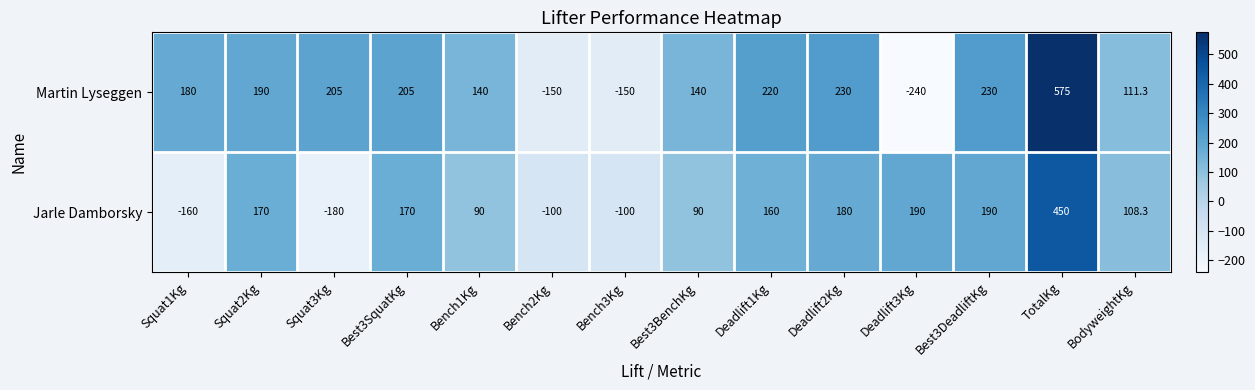

What is the difference between the highest and lowest values at Deadlift3Kg?

430.0